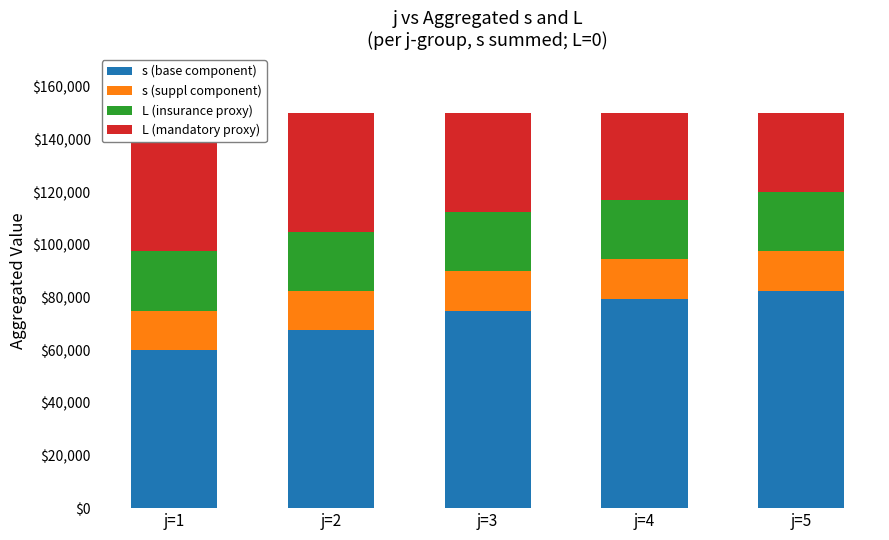

At which label is s (suppl component) closest to 15000?

j=1